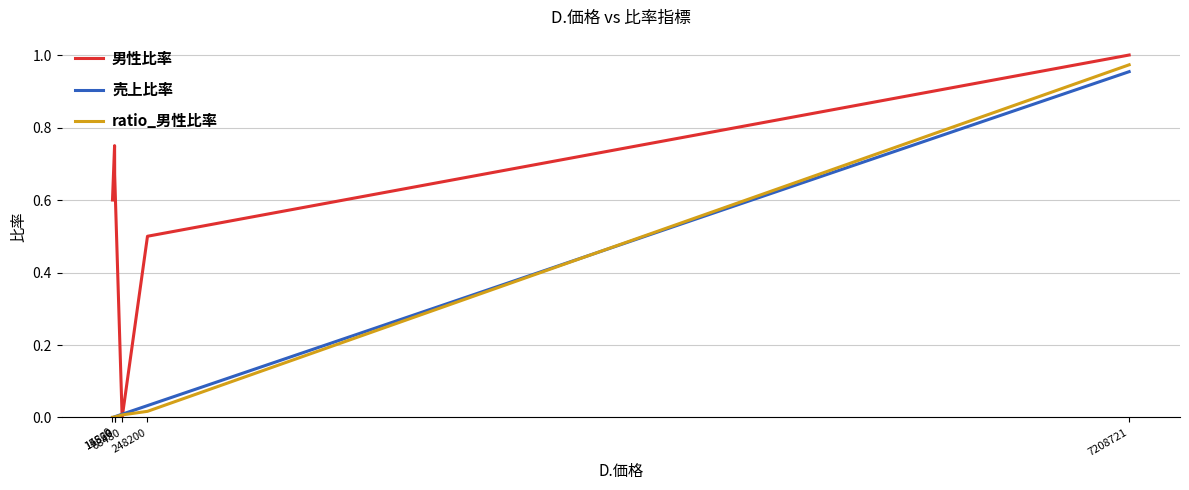

What are all the series names shown in the legend?

男性比率, 売上比率, ratio_男性比率